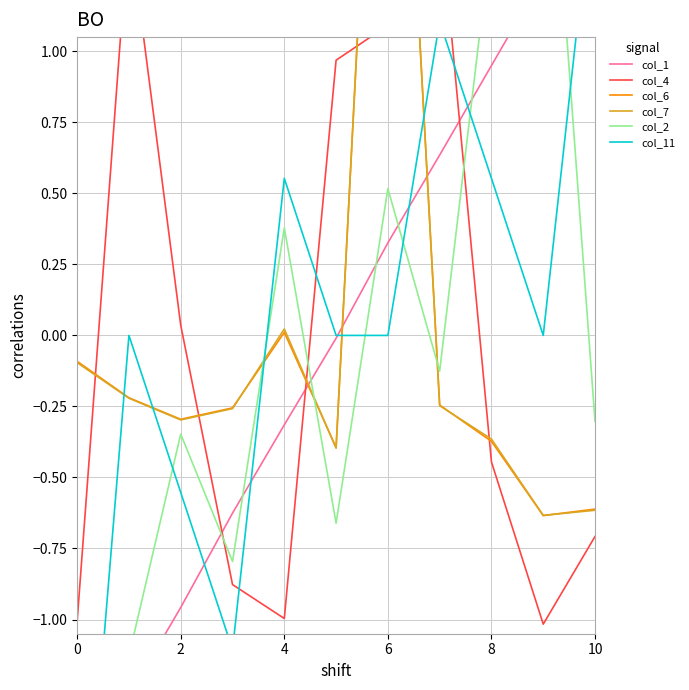

What is the greatest value displayed?

3.1